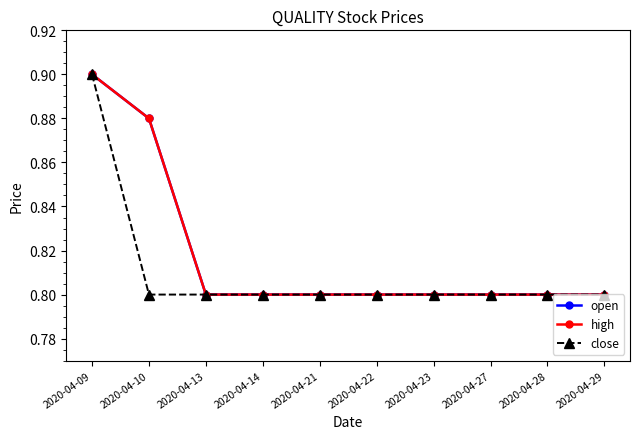

Is this an area chart (filled region under the line)?

No